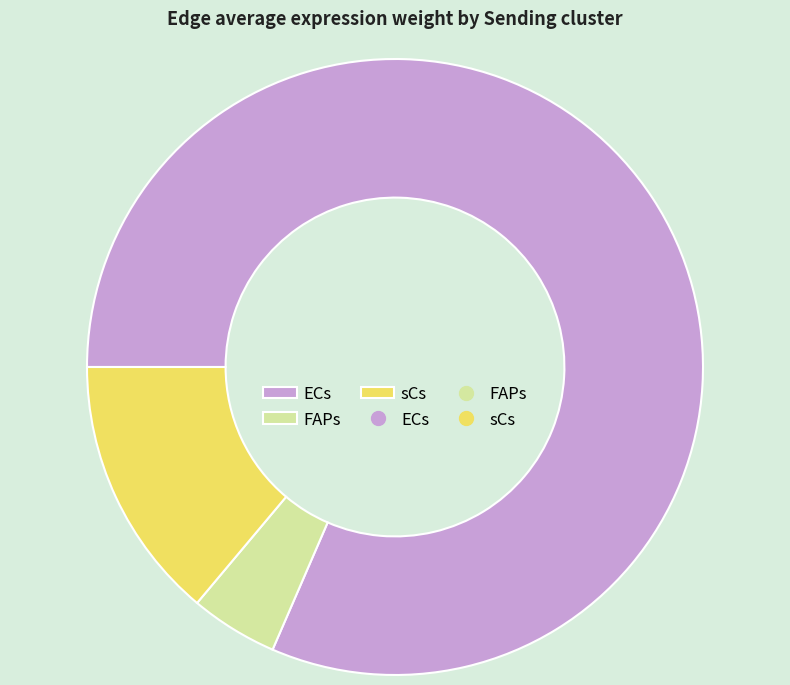

Is there any slice that represents more than half of the pie?

Yes